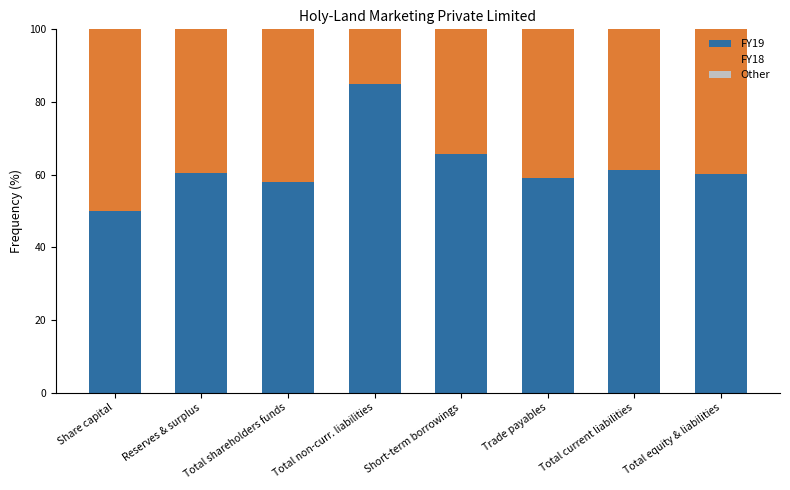

What is the difference between the maximum and second lowest values in the FY19 series?

26.9